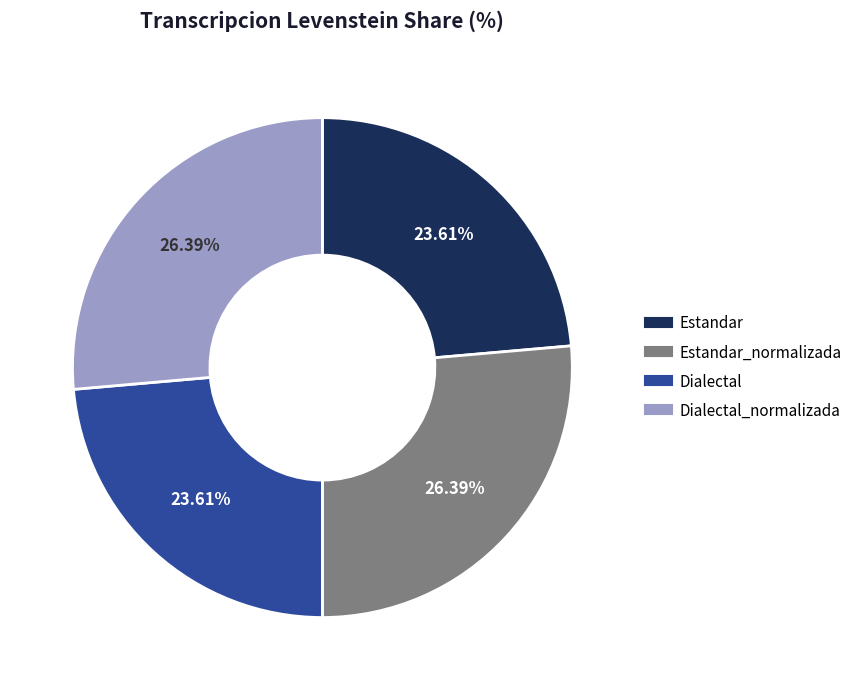

Is there any slice that represents more than half of the pie?

No